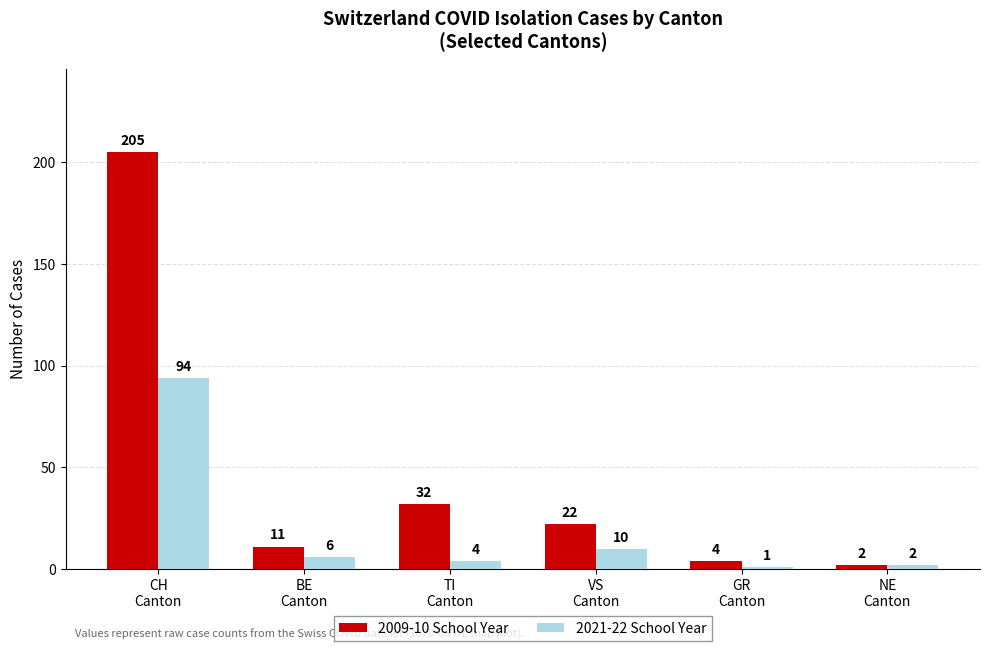

List the series in order of their overall mean, lowest first.

2021-22 School Year, 2009-10 School Year